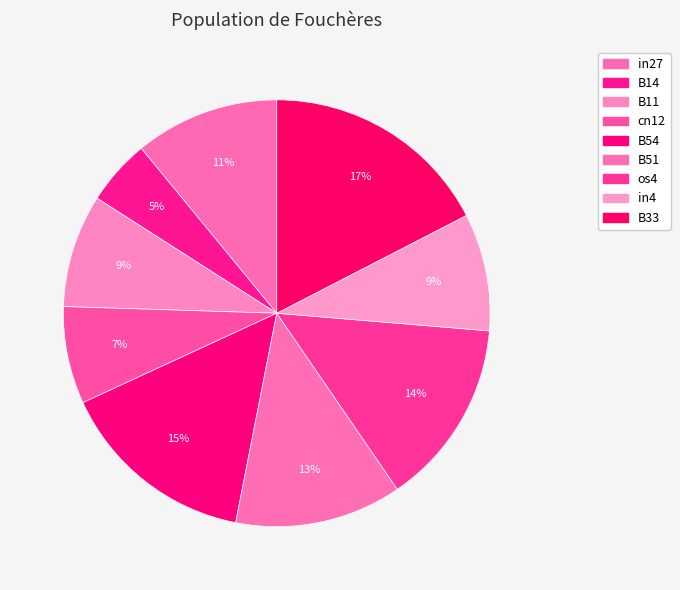

Which category has the smallest portion of the pie?

B14